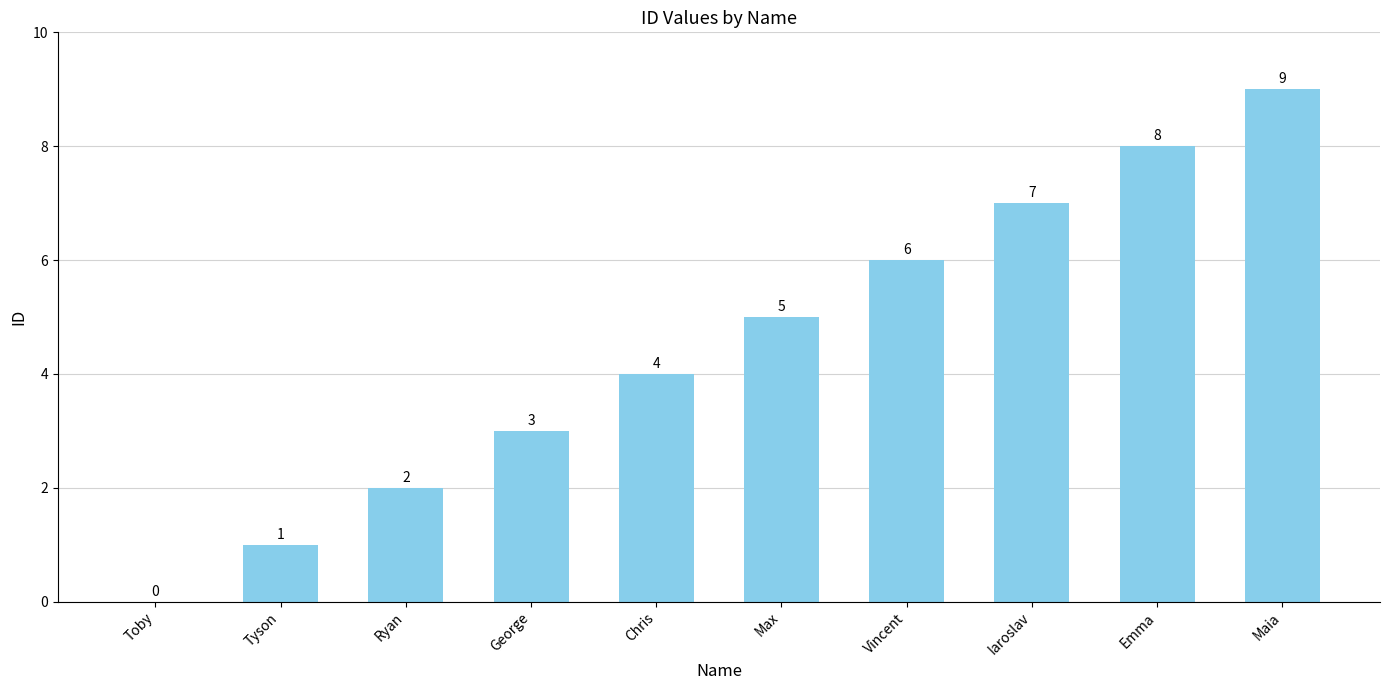

True or false: the data shows 4 at Emma.

False